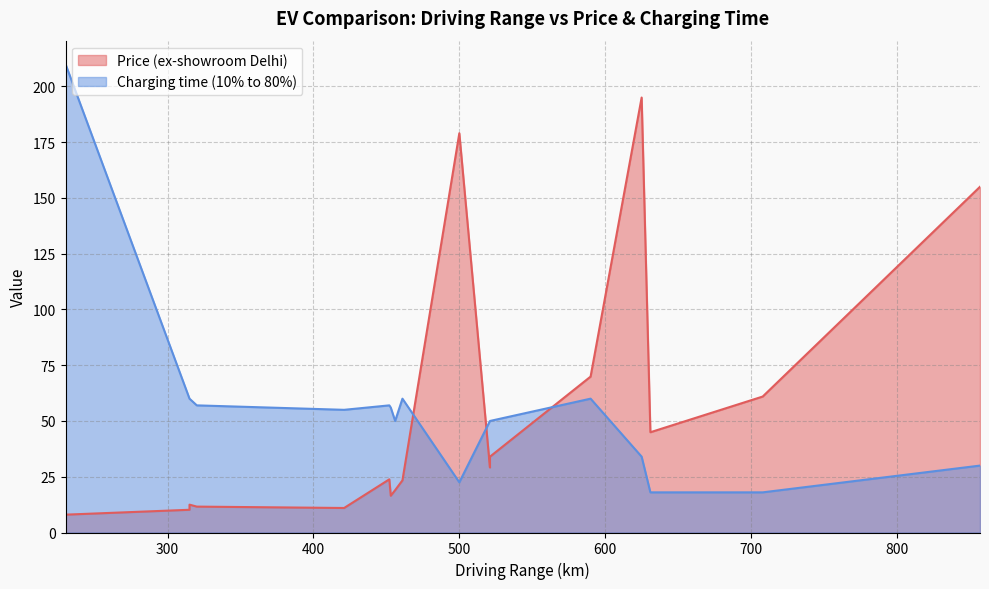

What is the minimum value shown in the chart?

8.0